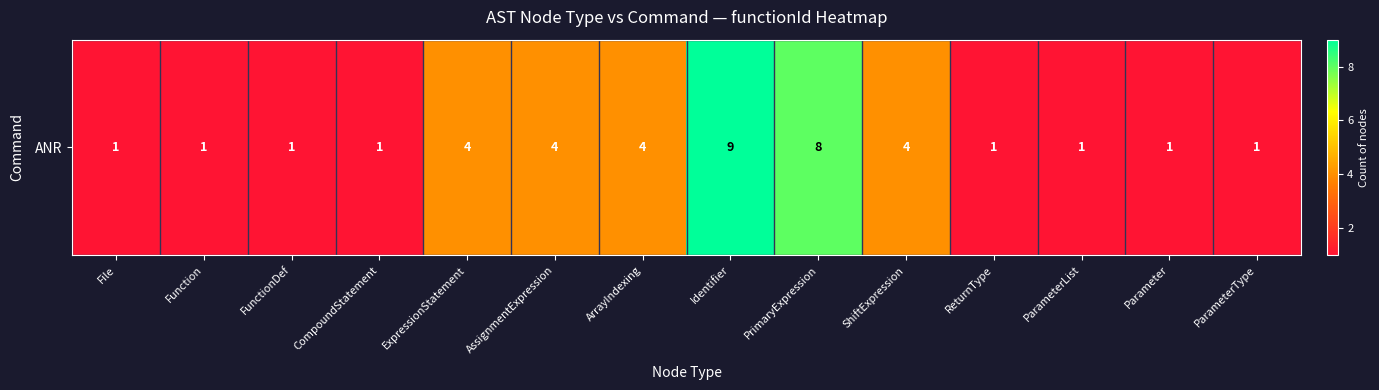

List the labels in order of value, largest first.

Identifier, PrimaryExpression, ExpressionStatement, AssignmentExpression, ArrayIndexing, ShiftExpression, File, Function, FunctionDef, CompoundStatement, ReturnType, ParameterList, Parameter, ParameterType